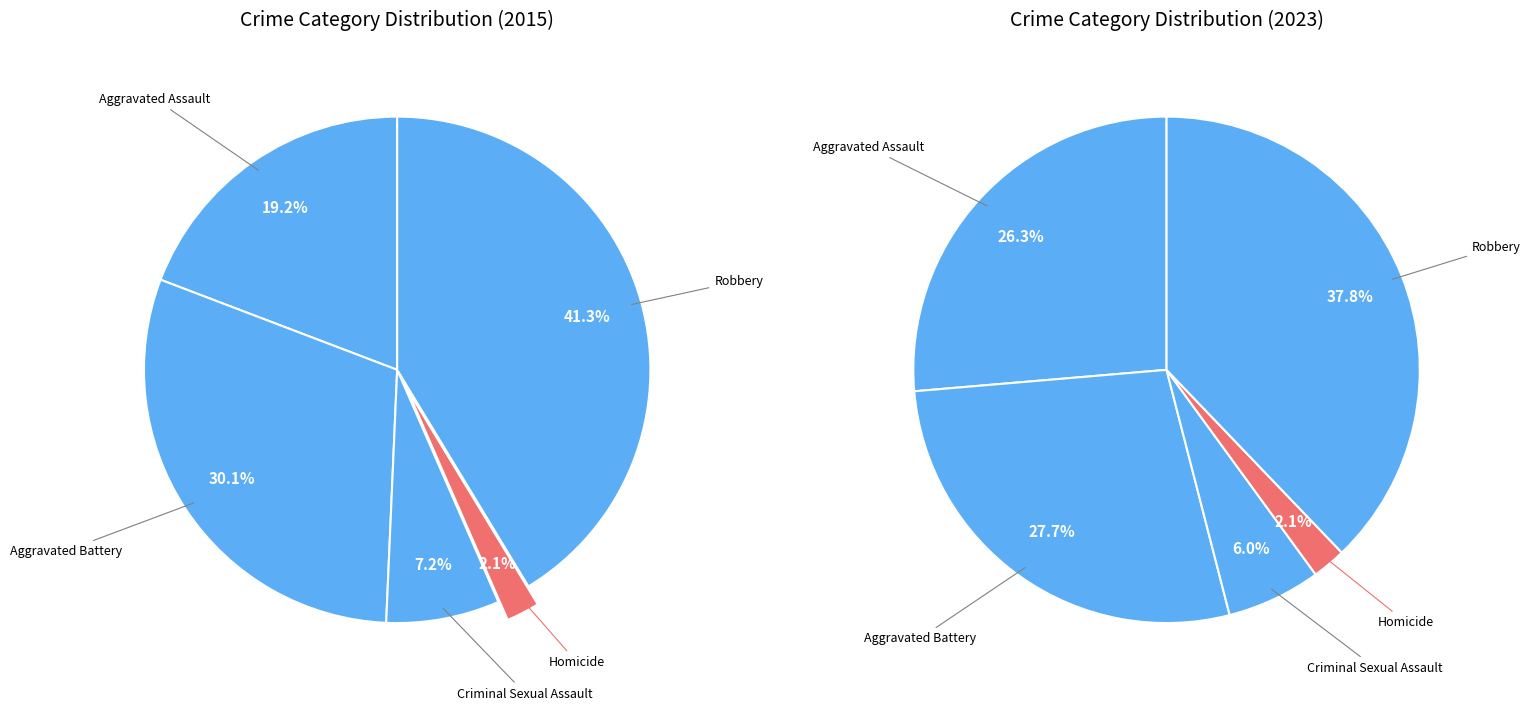

Count the number of slices in the pie.

5